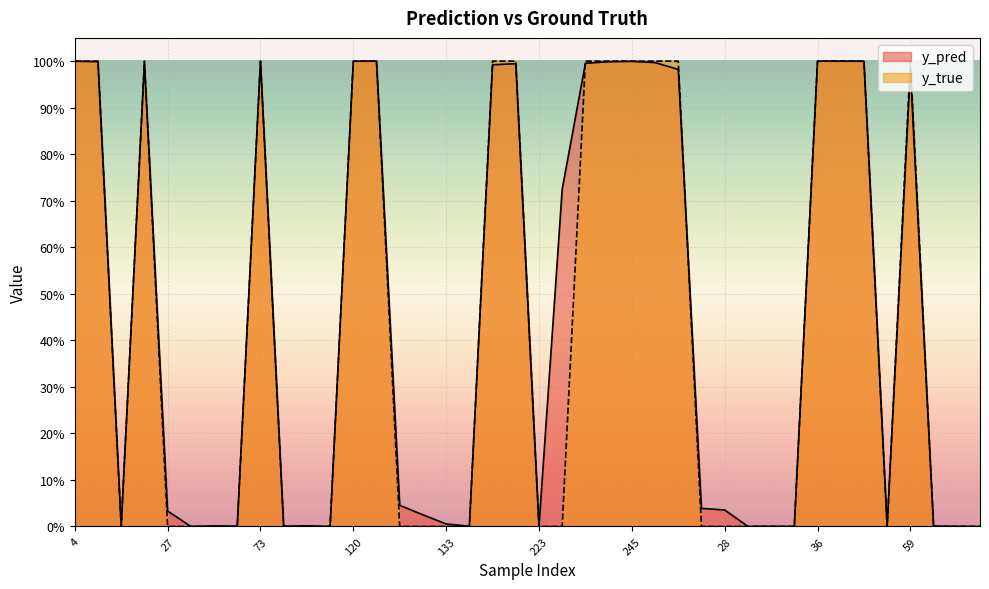

Is it true that y_true equals 0.3 at 133?

False